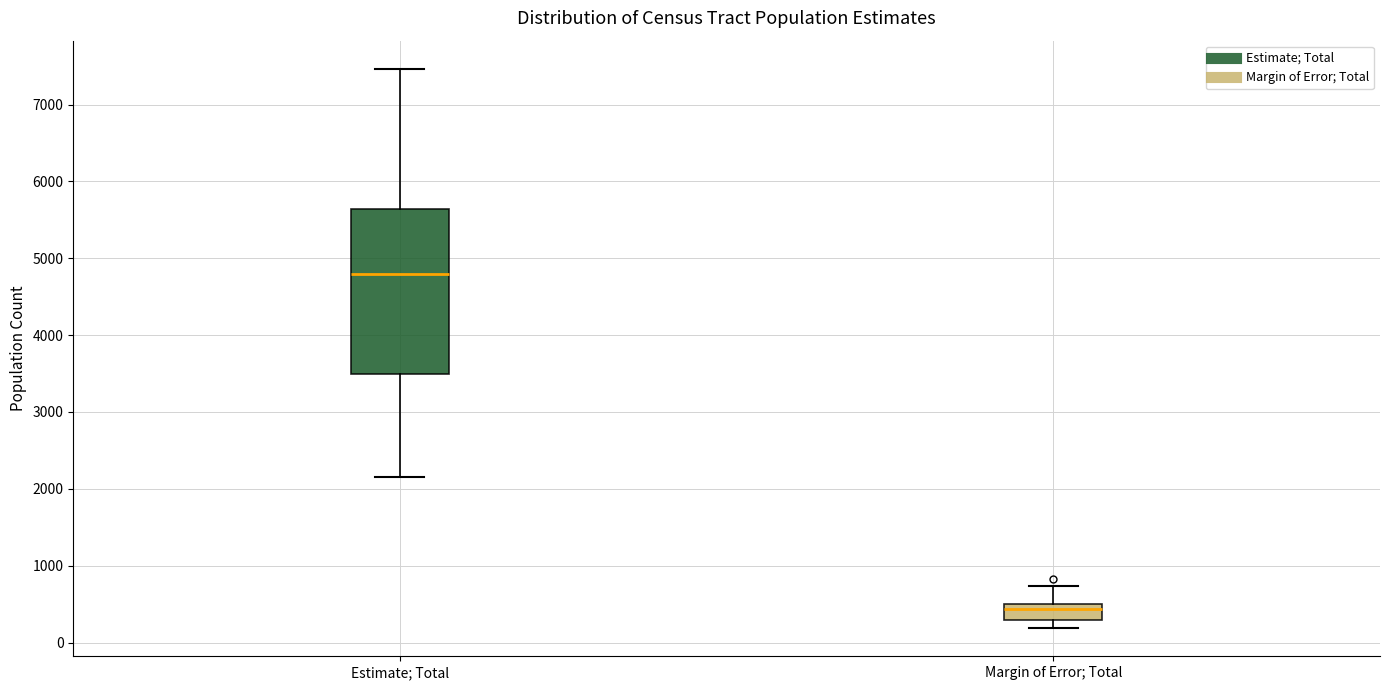

Which box has the highest median line?

Estimate; Total